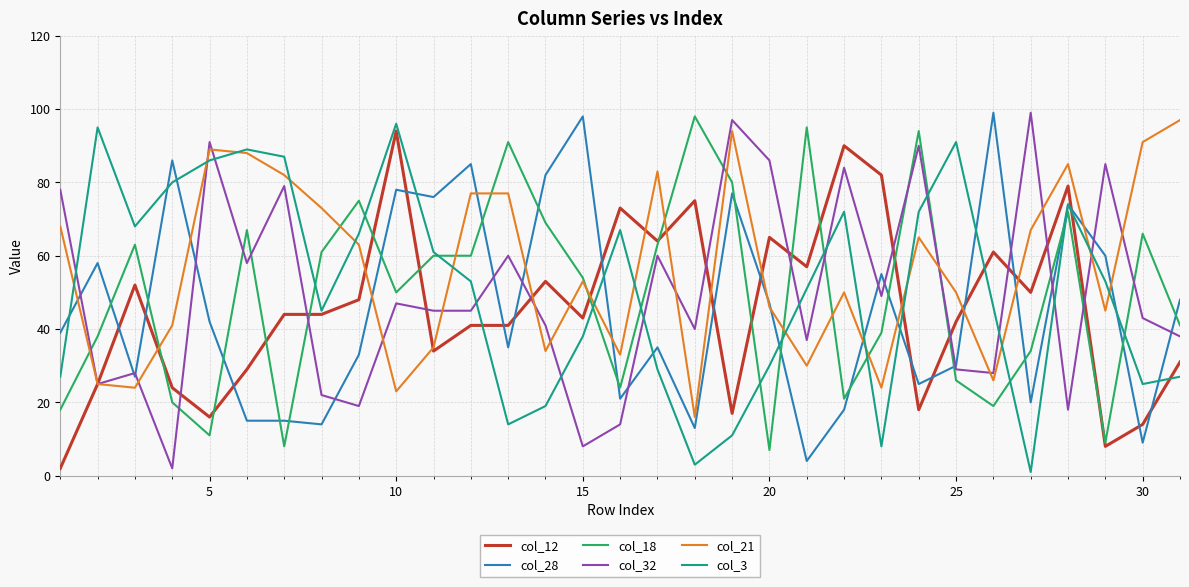

What is the difference between the maximum and second lowest values in the col_21 series?

74